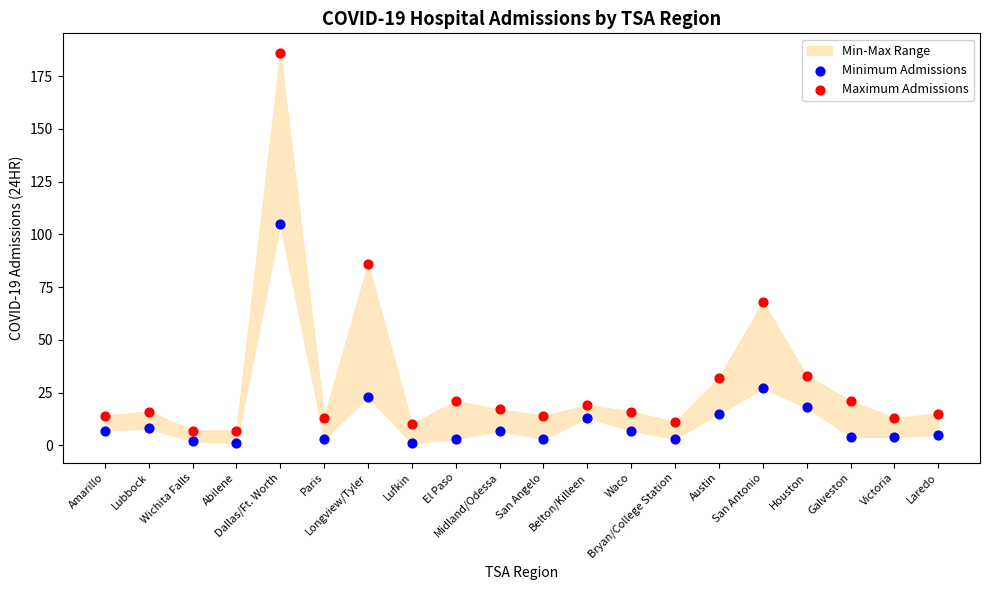

Which series contains the highest Y value?

Maximum Admissions